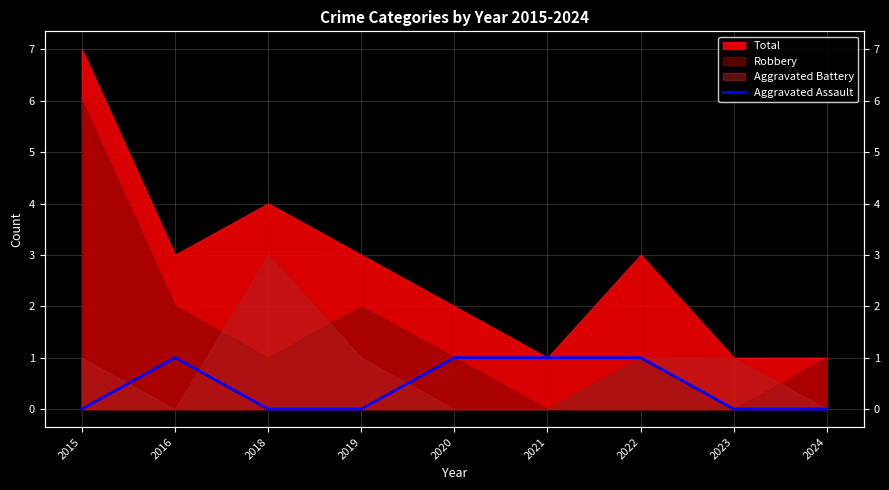

How many lines are shown in the chart?

1